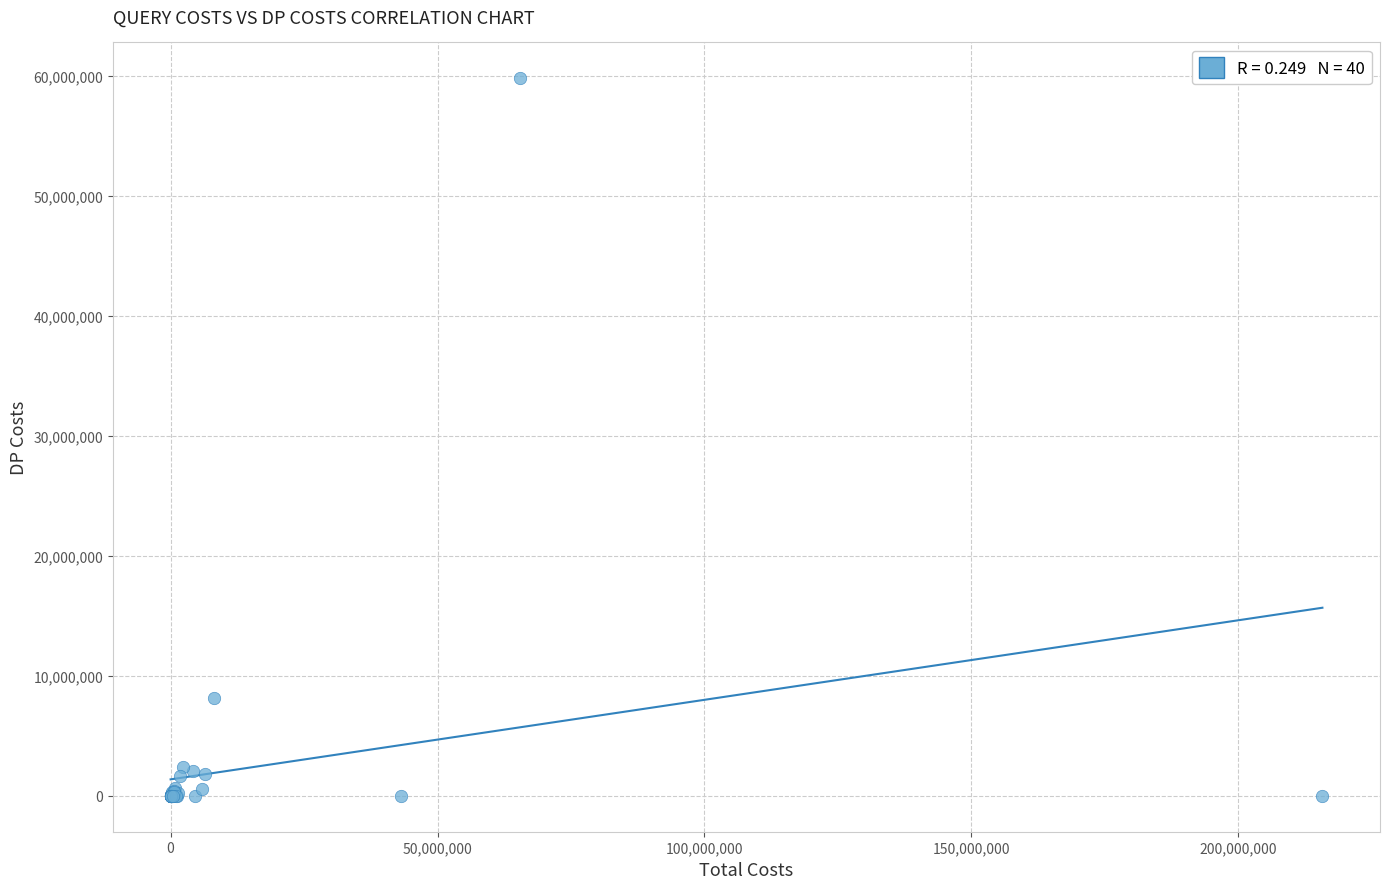

What Y value in the scatter plot is closest to 29899555?

8164949